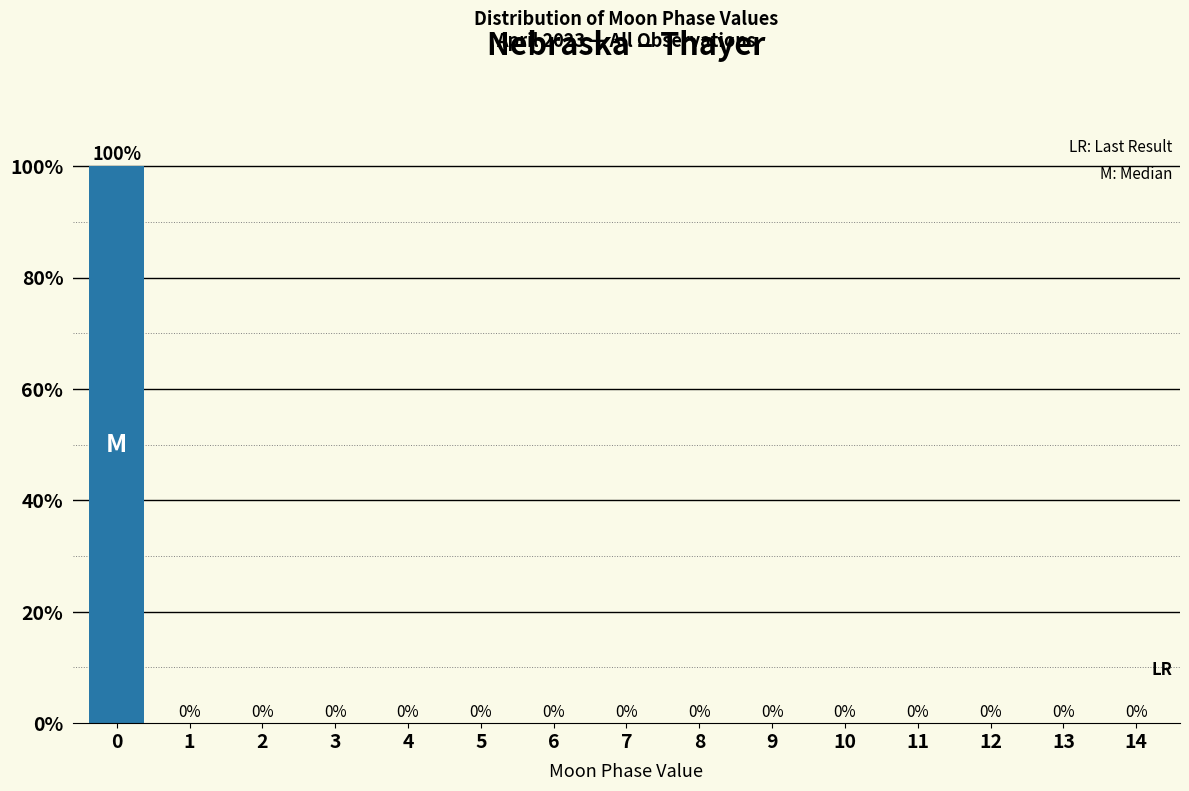

Reading right to left, transcribe all the data shown in this chart.

14=0	13=0	12=0	11=0	10=0	9=0	8=0	7=0	6=0	5=0	4=0	3=0	2=0	1=0	0=100